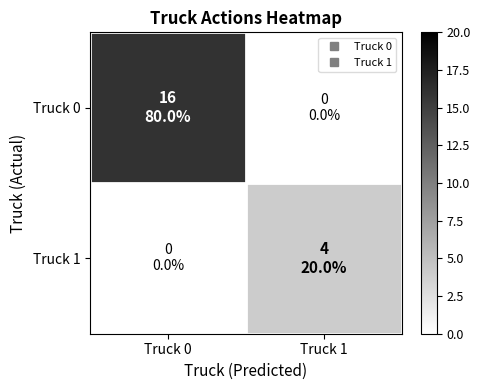

Which series has the largest total across all categories?

Truck 0